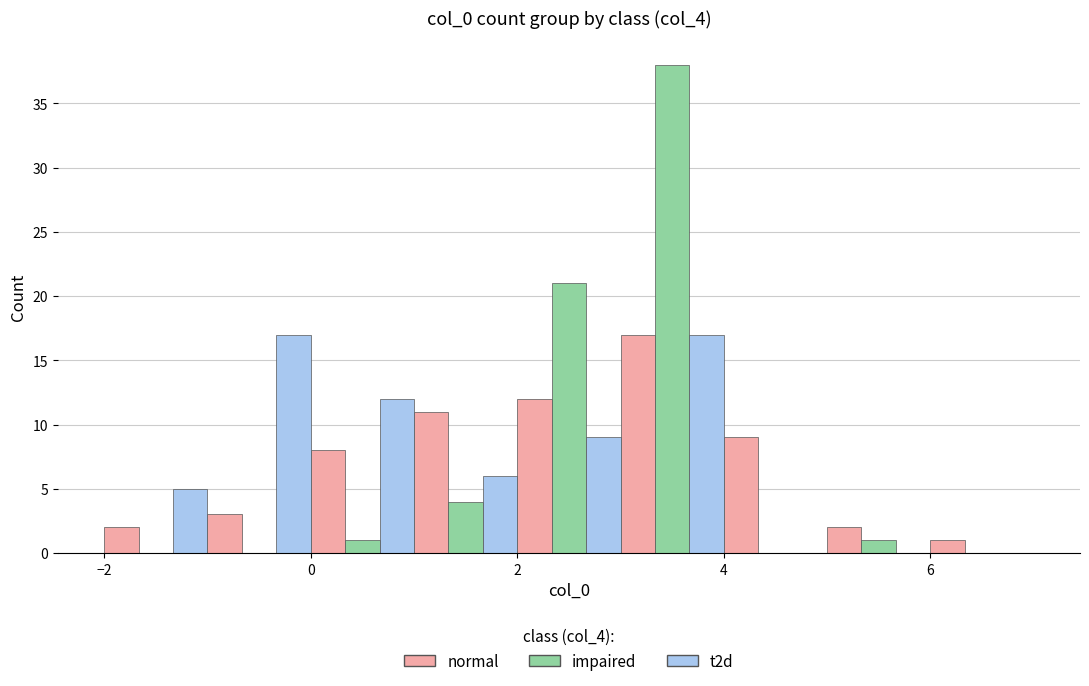

What is the height of the normal bar covering 5 to 6 on the x-axis? The values are not printed on the chart, so give them approximately, as read against the axis.

2